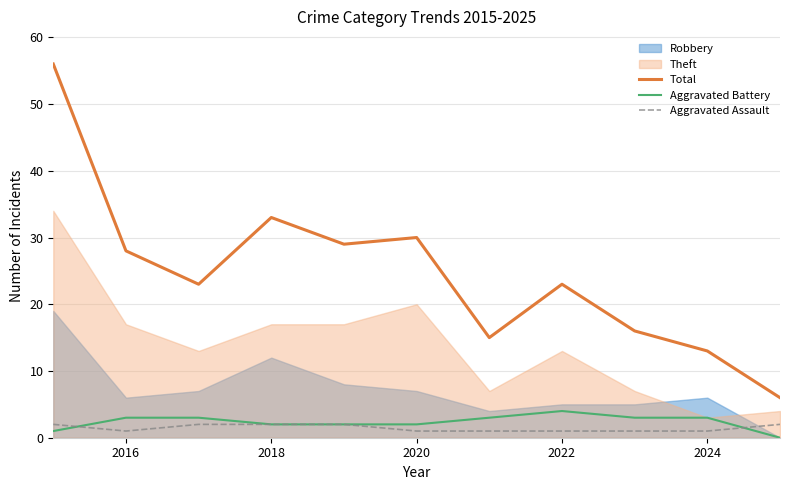

True or false: Aggravated Assault and Total intersect in this chart.

False